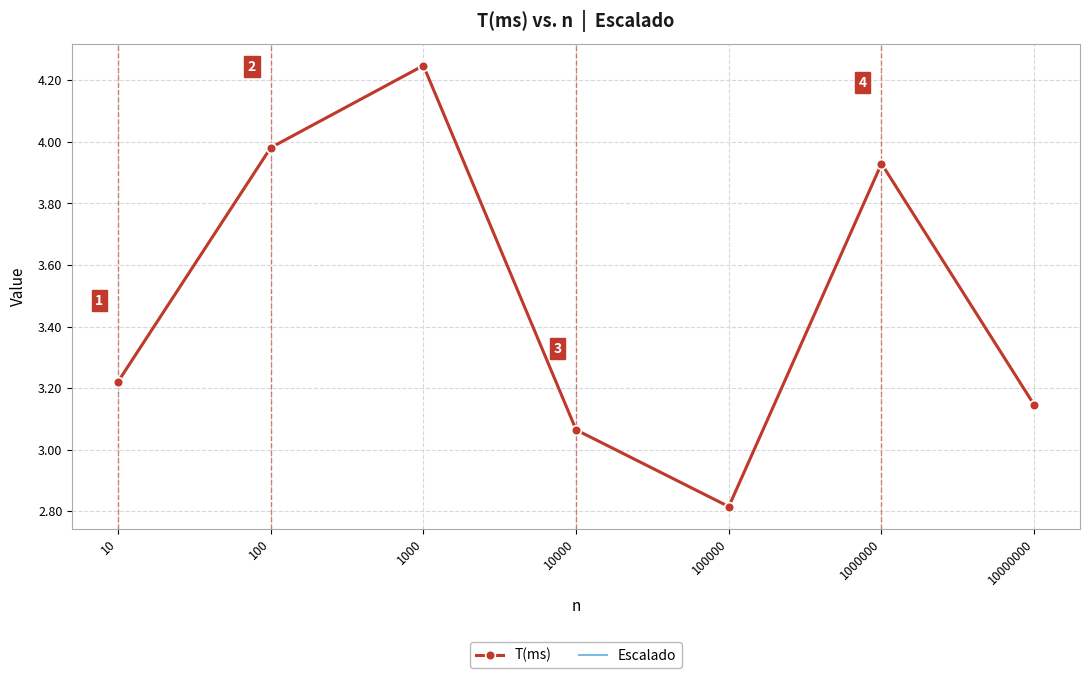

What is the smallest value displayed?

2.8